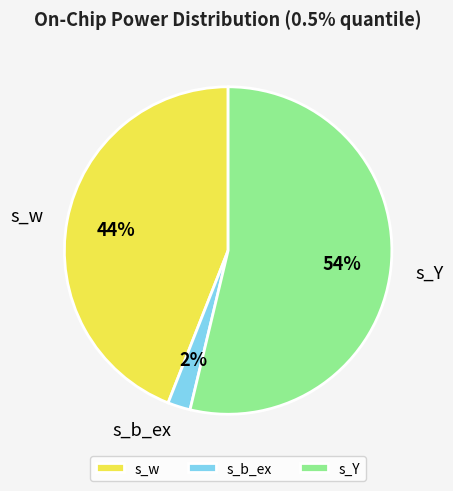

True or false: s_w accounts for 54% of the total.

False